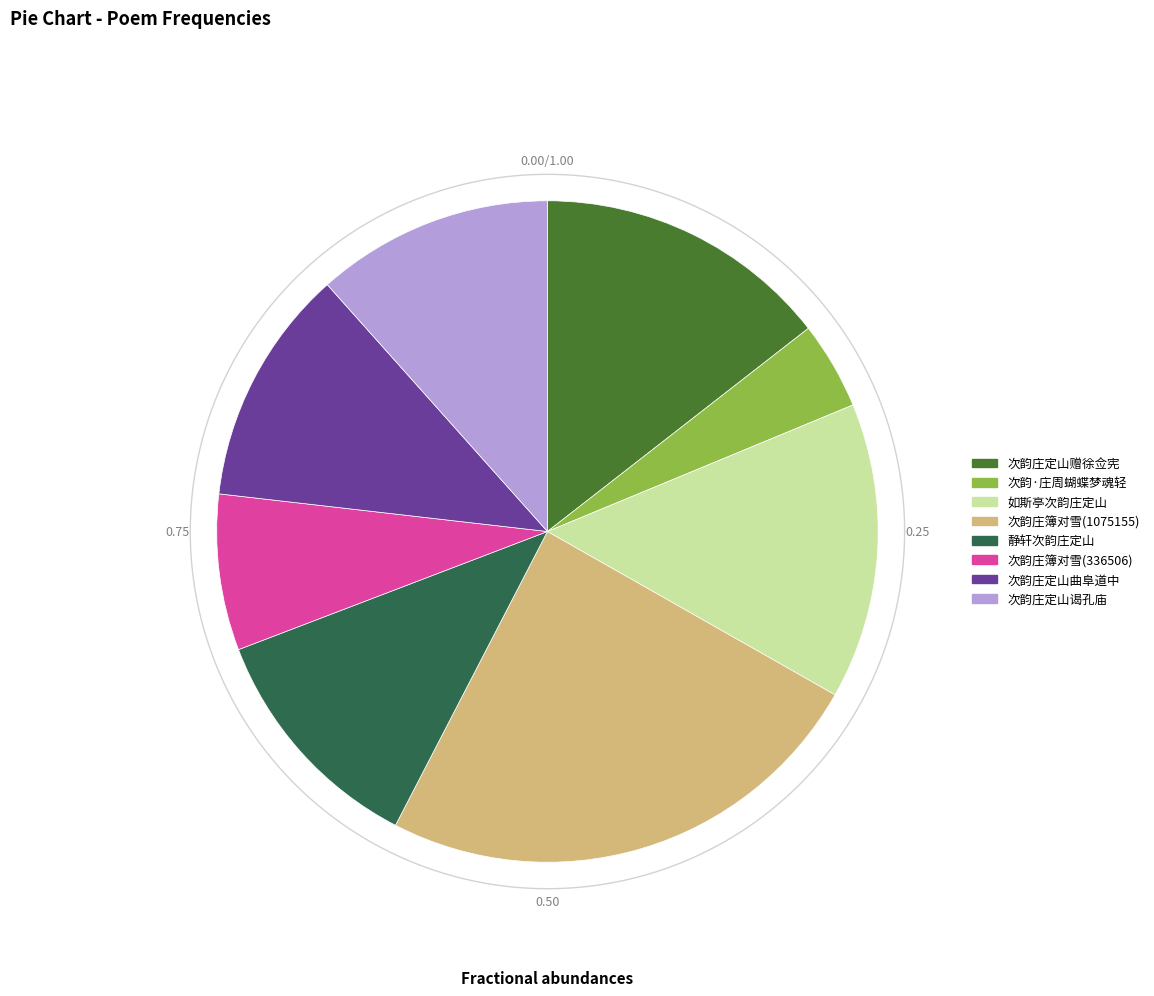

To the nearest percent, what is the average slice percentage?

12%